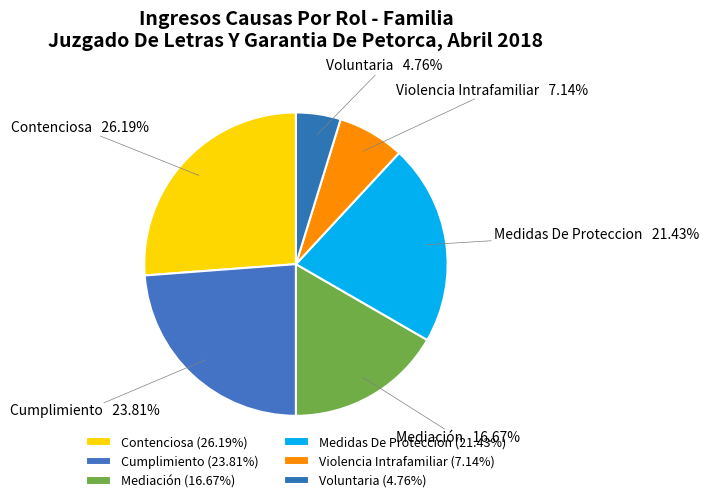

Which slice is the smallest?

Voluntaria